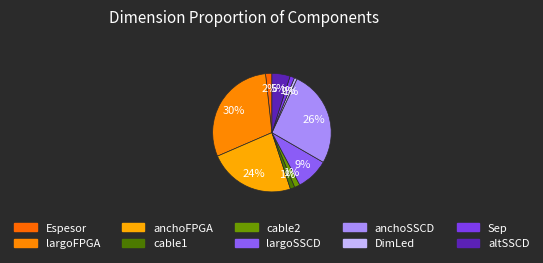

How many segments does this pie chart have?

10